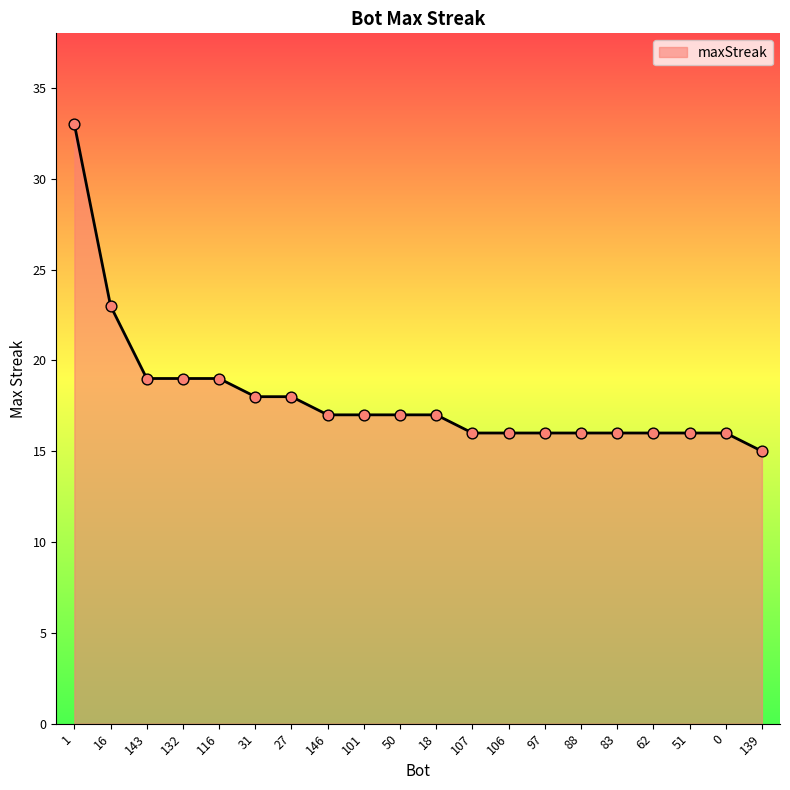

Approximately how many times larger is the value at 132 compared to 106?

1.2